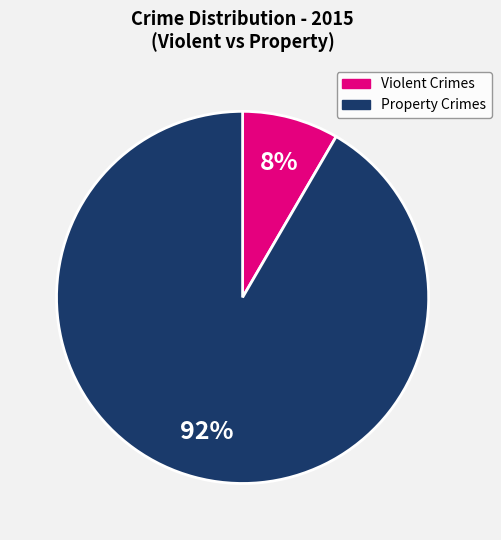

How many segments does this pie chart have?

2